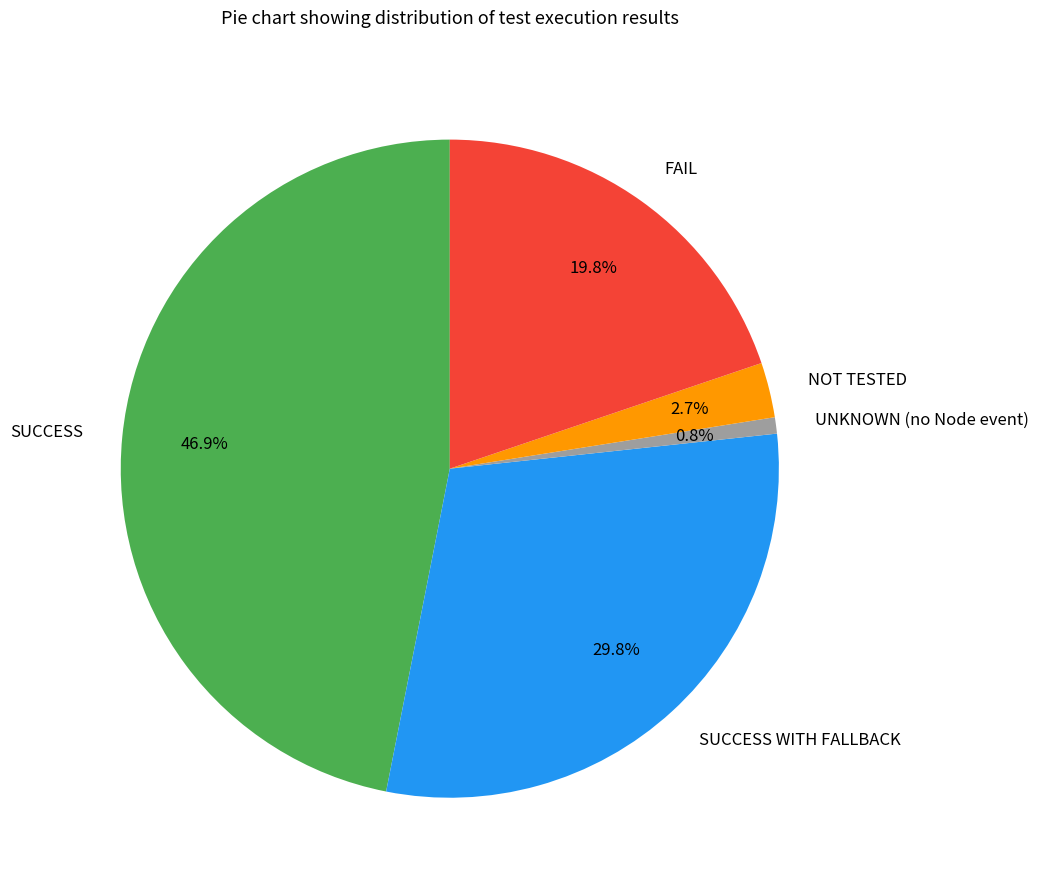

Is the sum of SUCCESS and NOT TESTED greater than half?

No